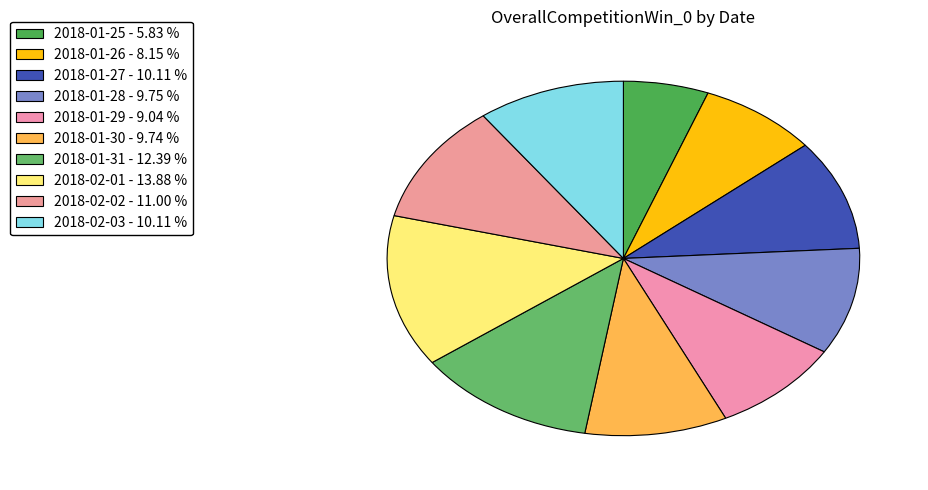

How many slices are in this pie chart?

10